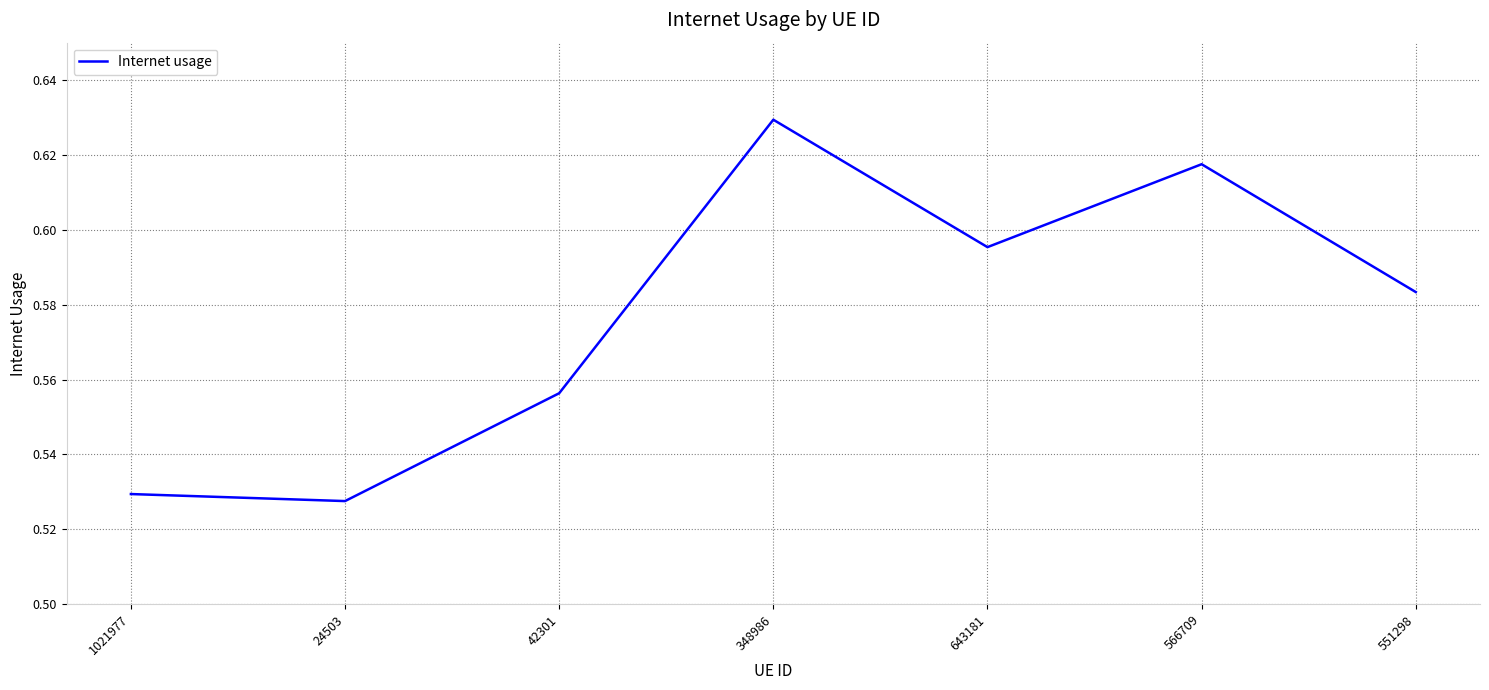

At which category does the chart reach its peak across all series?

348986